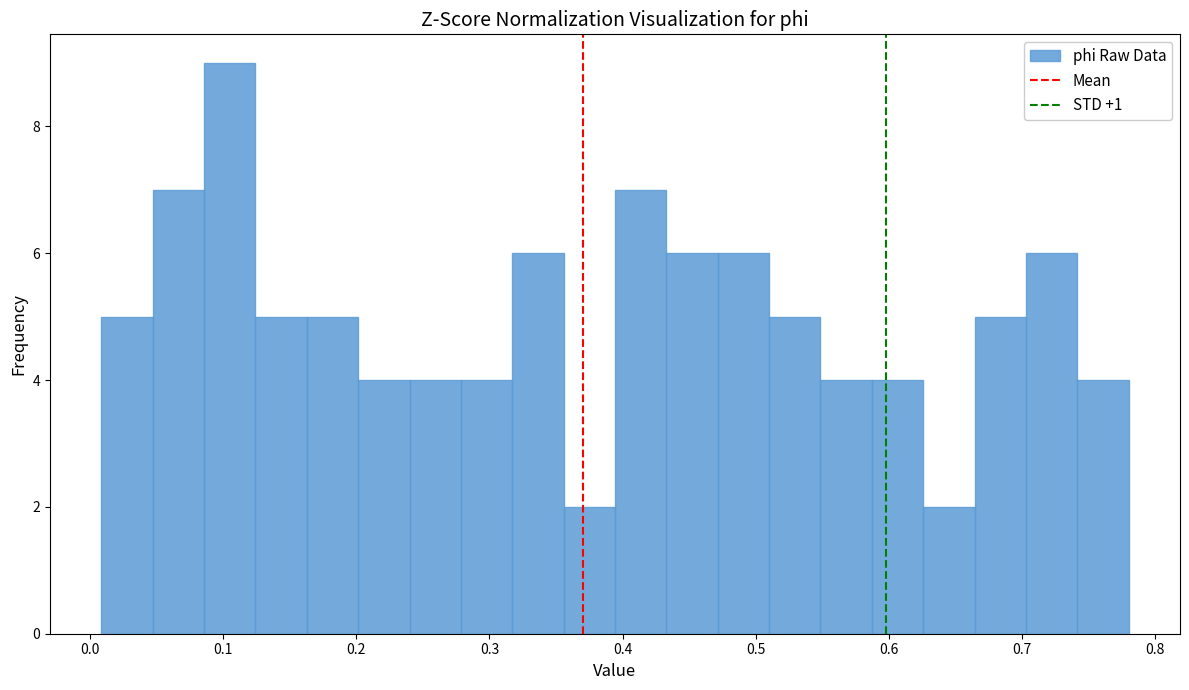

Around what value on the x-axis is the tallest bar? Give the approximate position of its centre, as read against the axis.

0.11